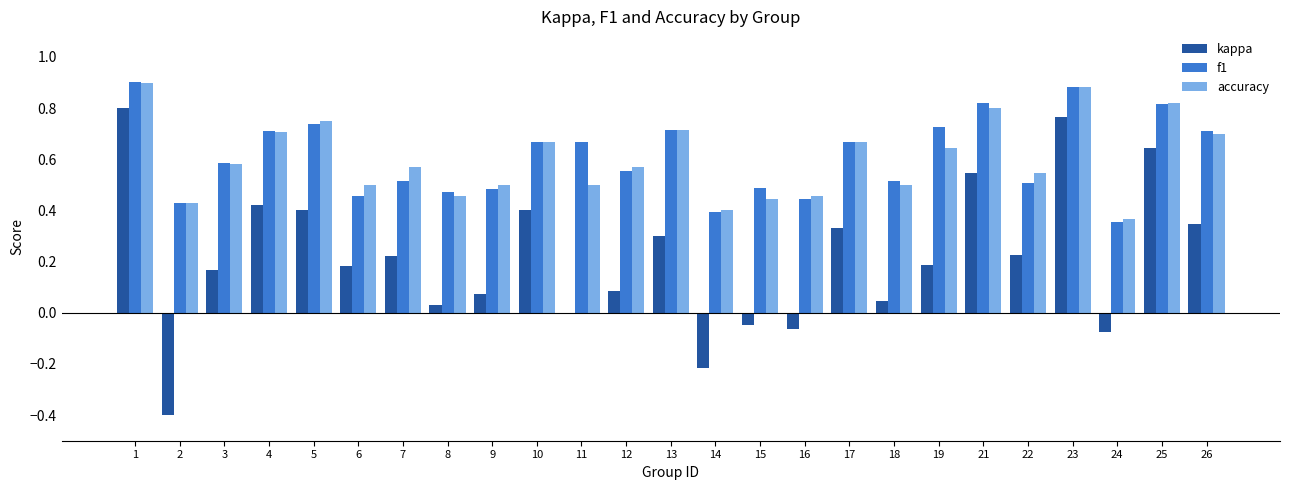

Between 12 and 16, which series saw the biggest shift?

kappa